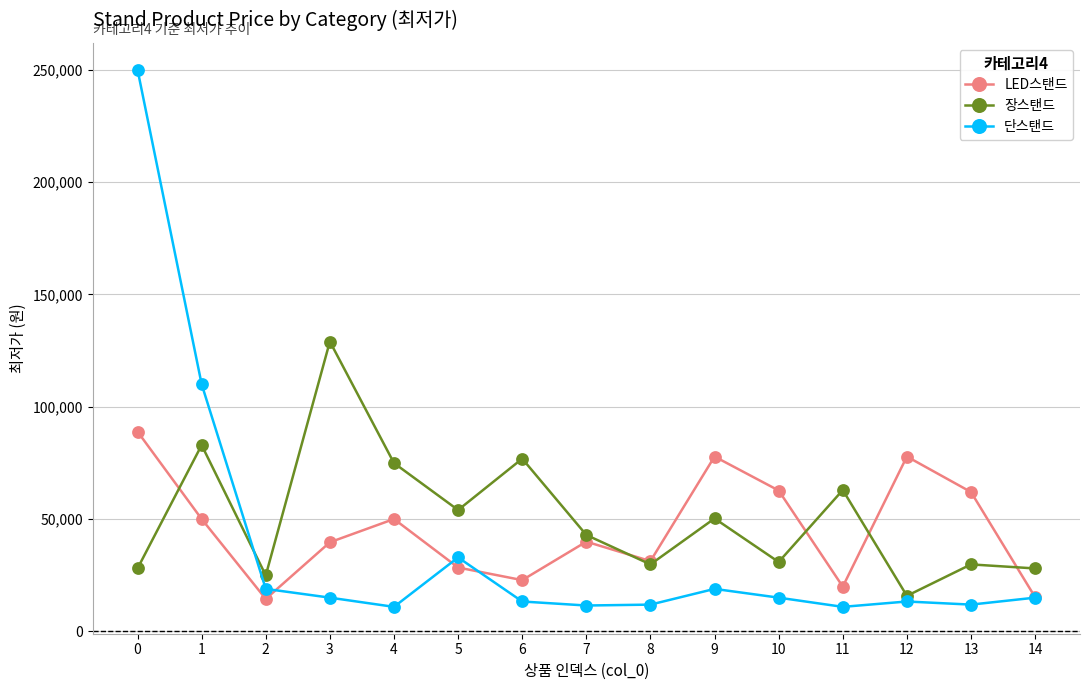

Is this an area chart (filled region under the line)?

No